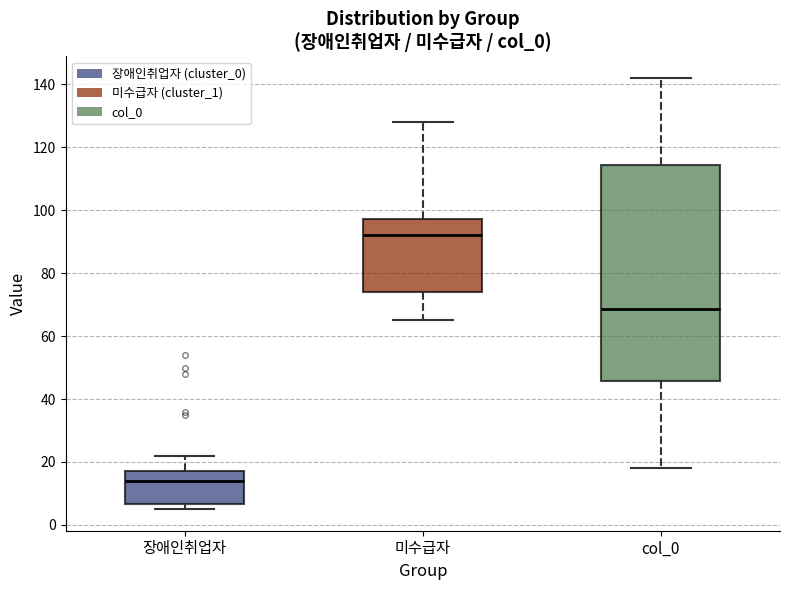

Reading left to right, read every box against the y-axis: the position of its median line, the range the box covers, and the ends of its whiskers. The values are not printed on the chart, so give them approximately, as read against the axis.

장애인취업자: median 14, box 6 to 18, whiskers 6 (just below the box's lower edge) to 22
미수급자: median 92, box 74 to 98, whiskers 66 to 128
col_0: median 68, box 46 to 114, whiskers 18 to 142